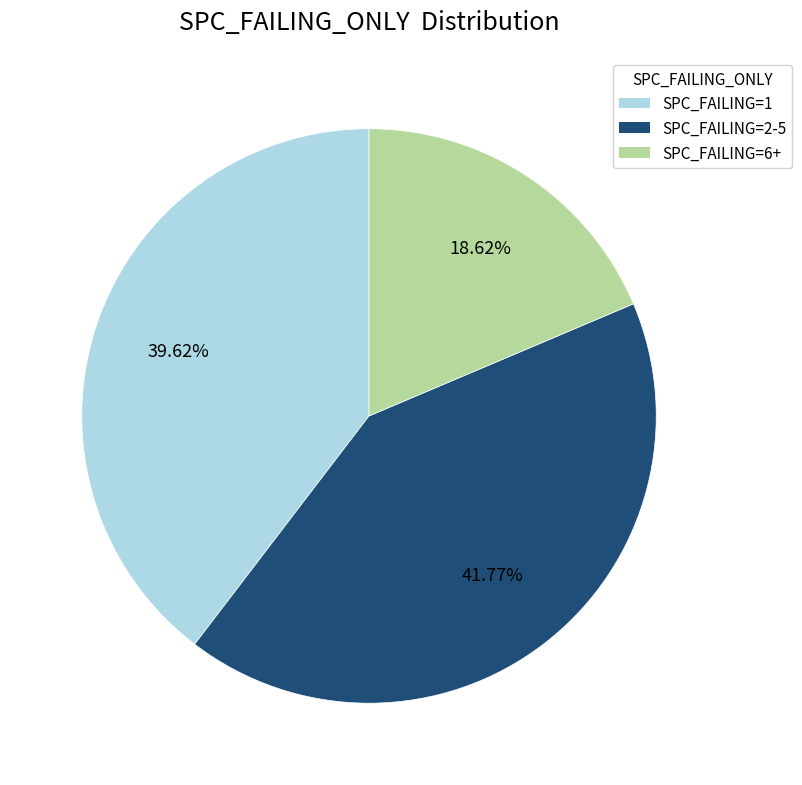

Is there a majority slice in this chart?

No